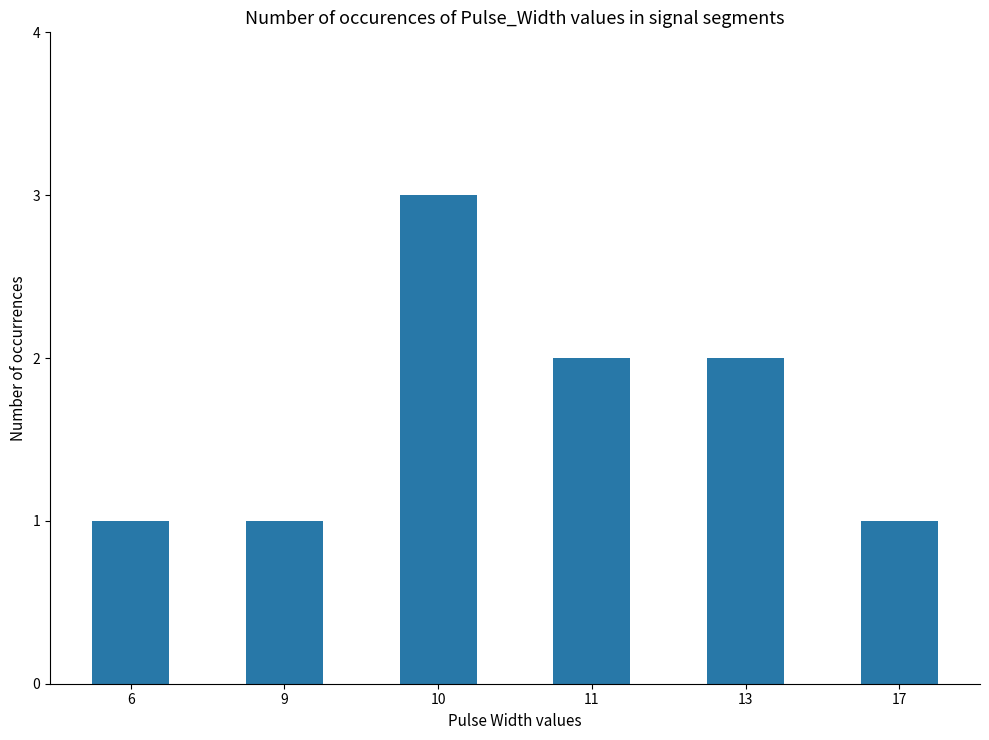

Reading left to right, extract all data points from this chart.

1	1	3	2	2	1